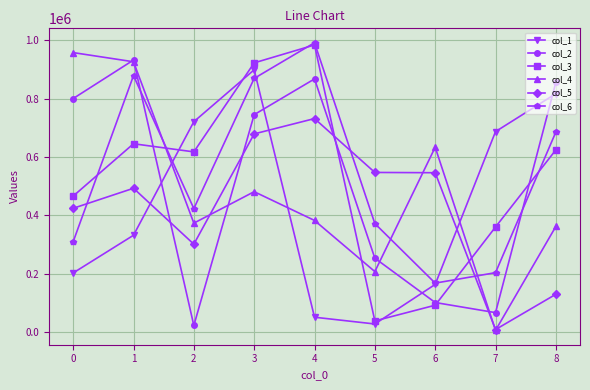

How many lines are shown in the chart?

6